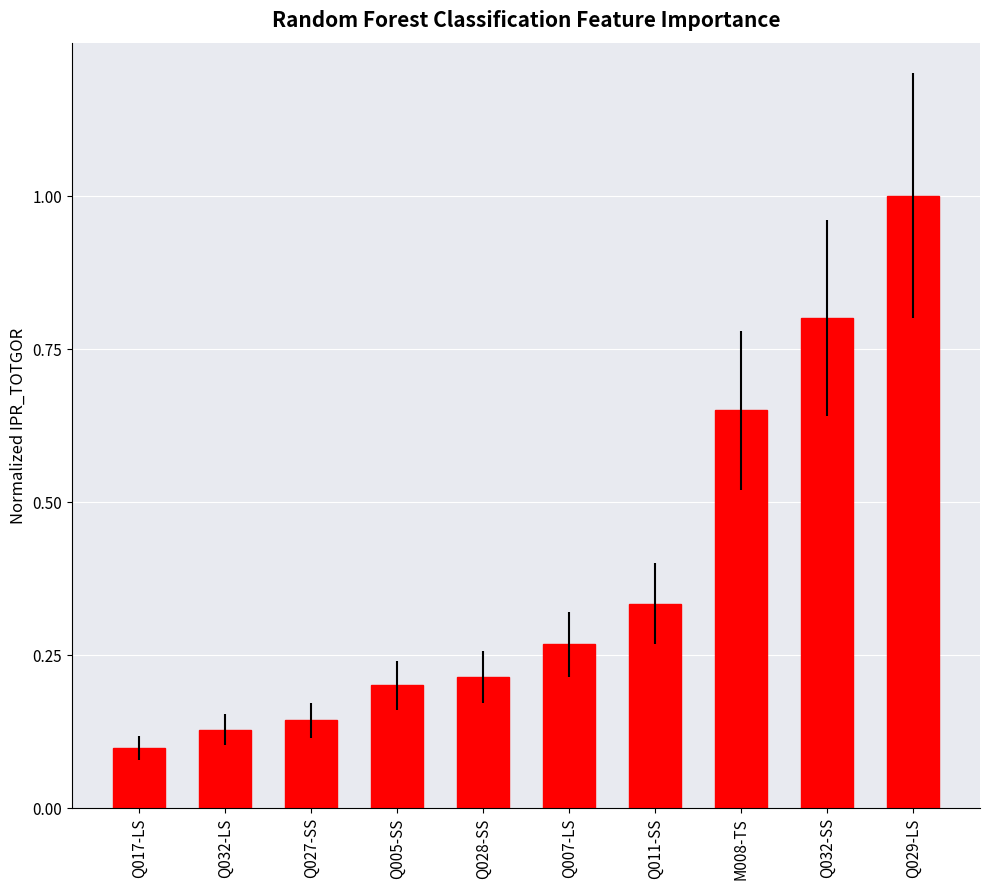

What is the approximate value at Q029-LS?

1.0